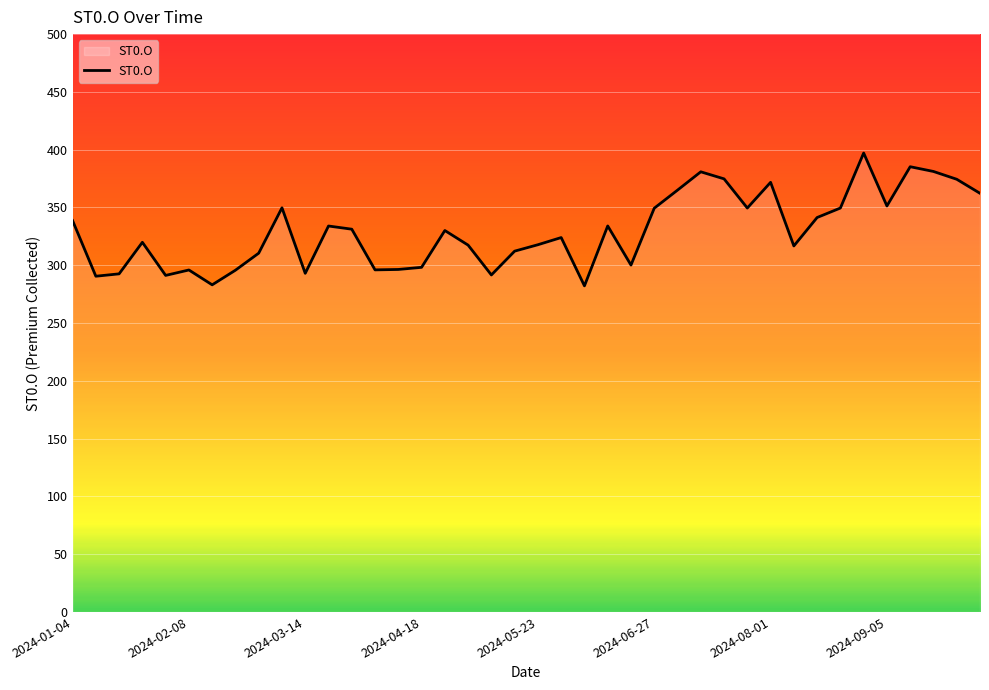

What is the maximum value shown in the chart?

397.1